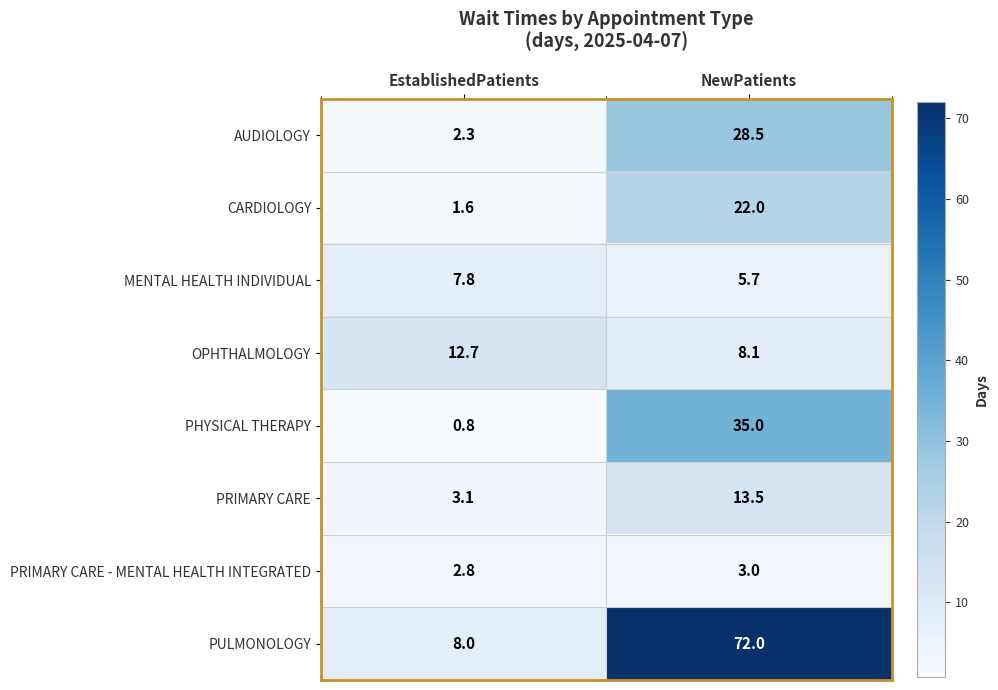

What is the smallest value displayed?

0.8